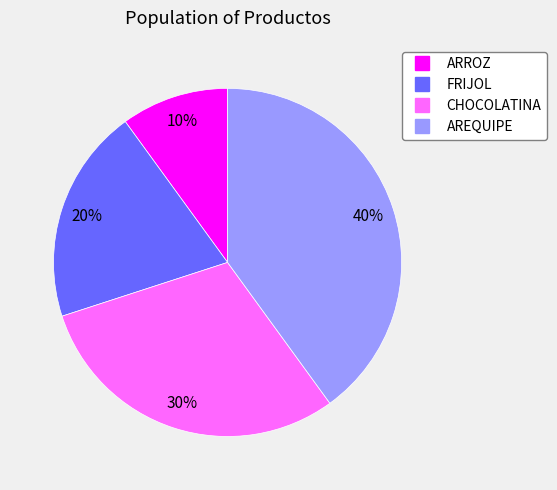

To the nearest percent, what is the combined percentage of ARROZ and AREQUIPE?

50%